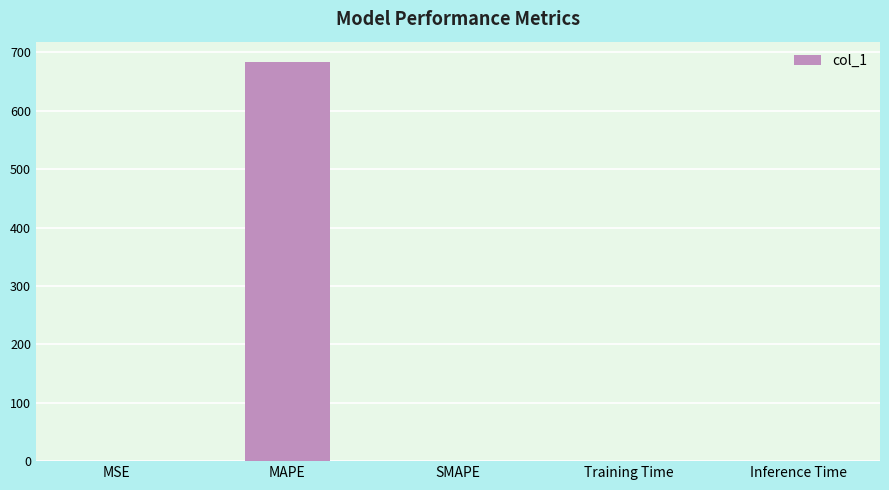

The value at Inference Time is 0.0. True or false?

True